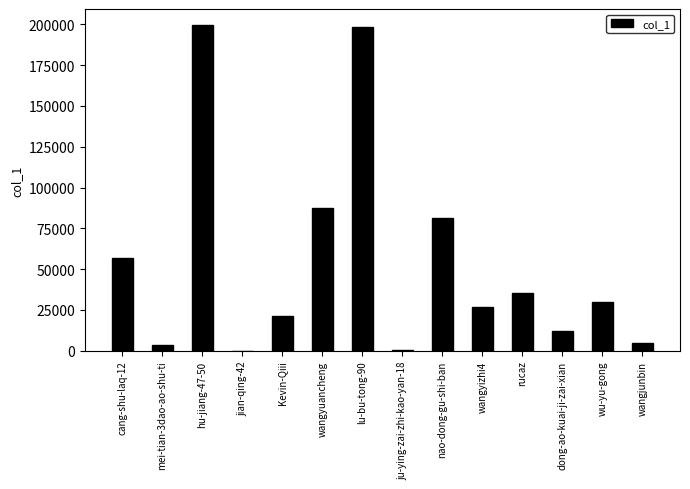

What is the average value?

54156